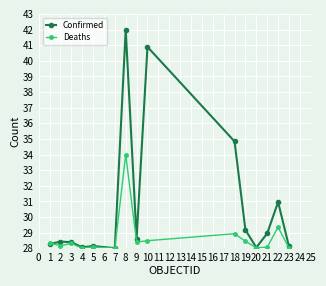

What are all the series names shown in the legend?

Confirmed, Deaths